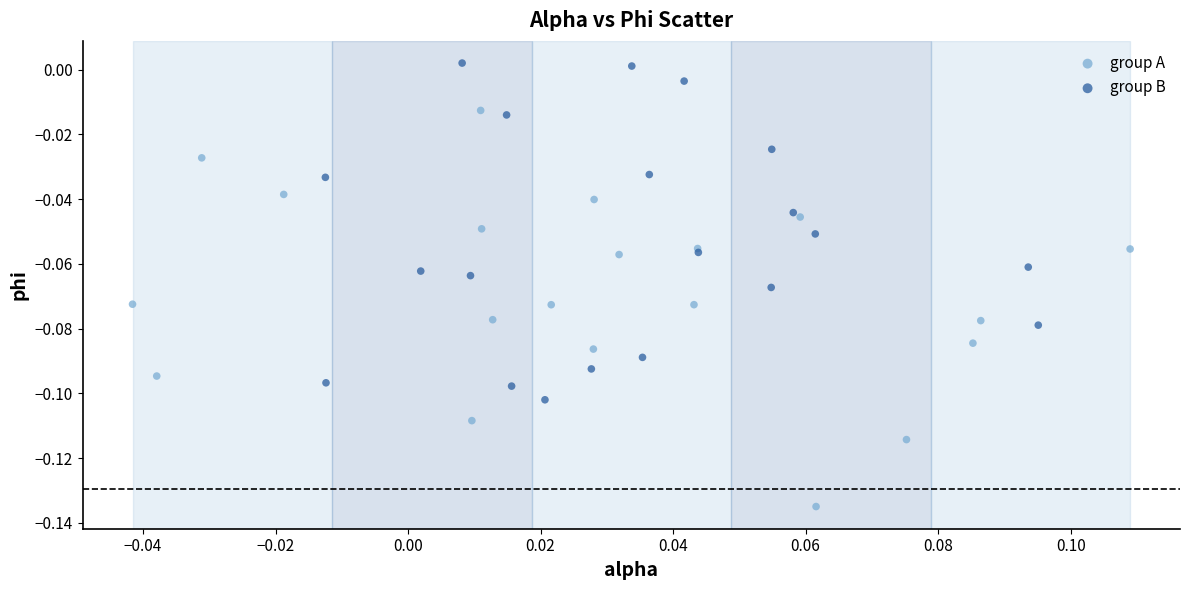

Which series contains the lowest Y value?

group A